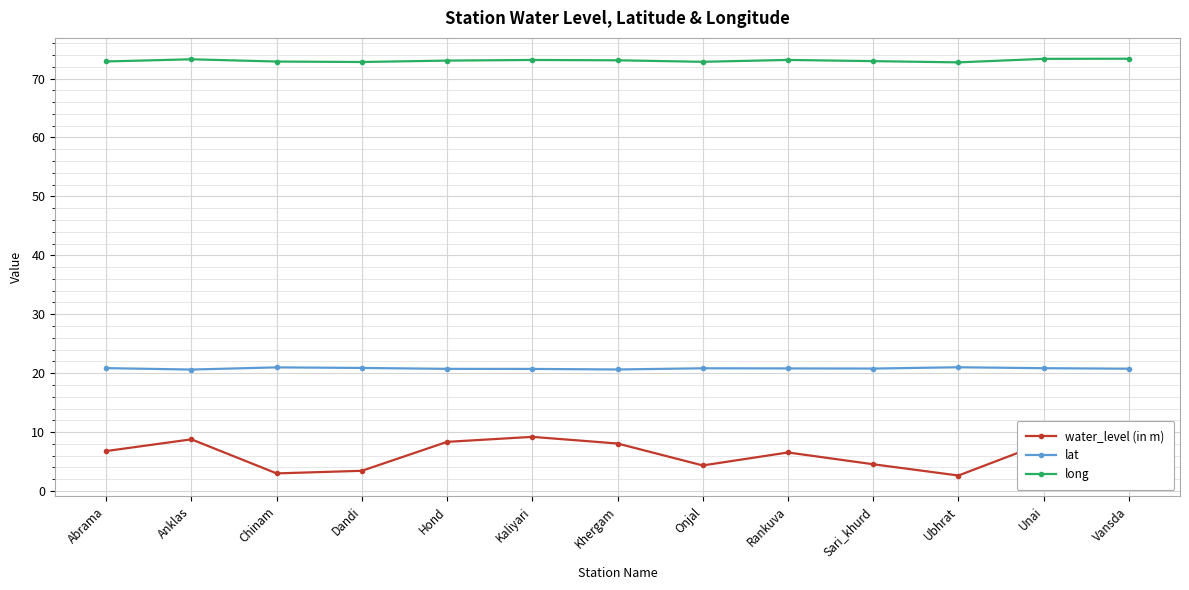

List the labels in order of water_level (in m) value, smallest first.

Ubhrat, Chinam, Dandi, Onjal, Sari_khurd, Rankuva, Abrama, Khergam, Unai, Hond, Anklas, Kaliyari, Vansda